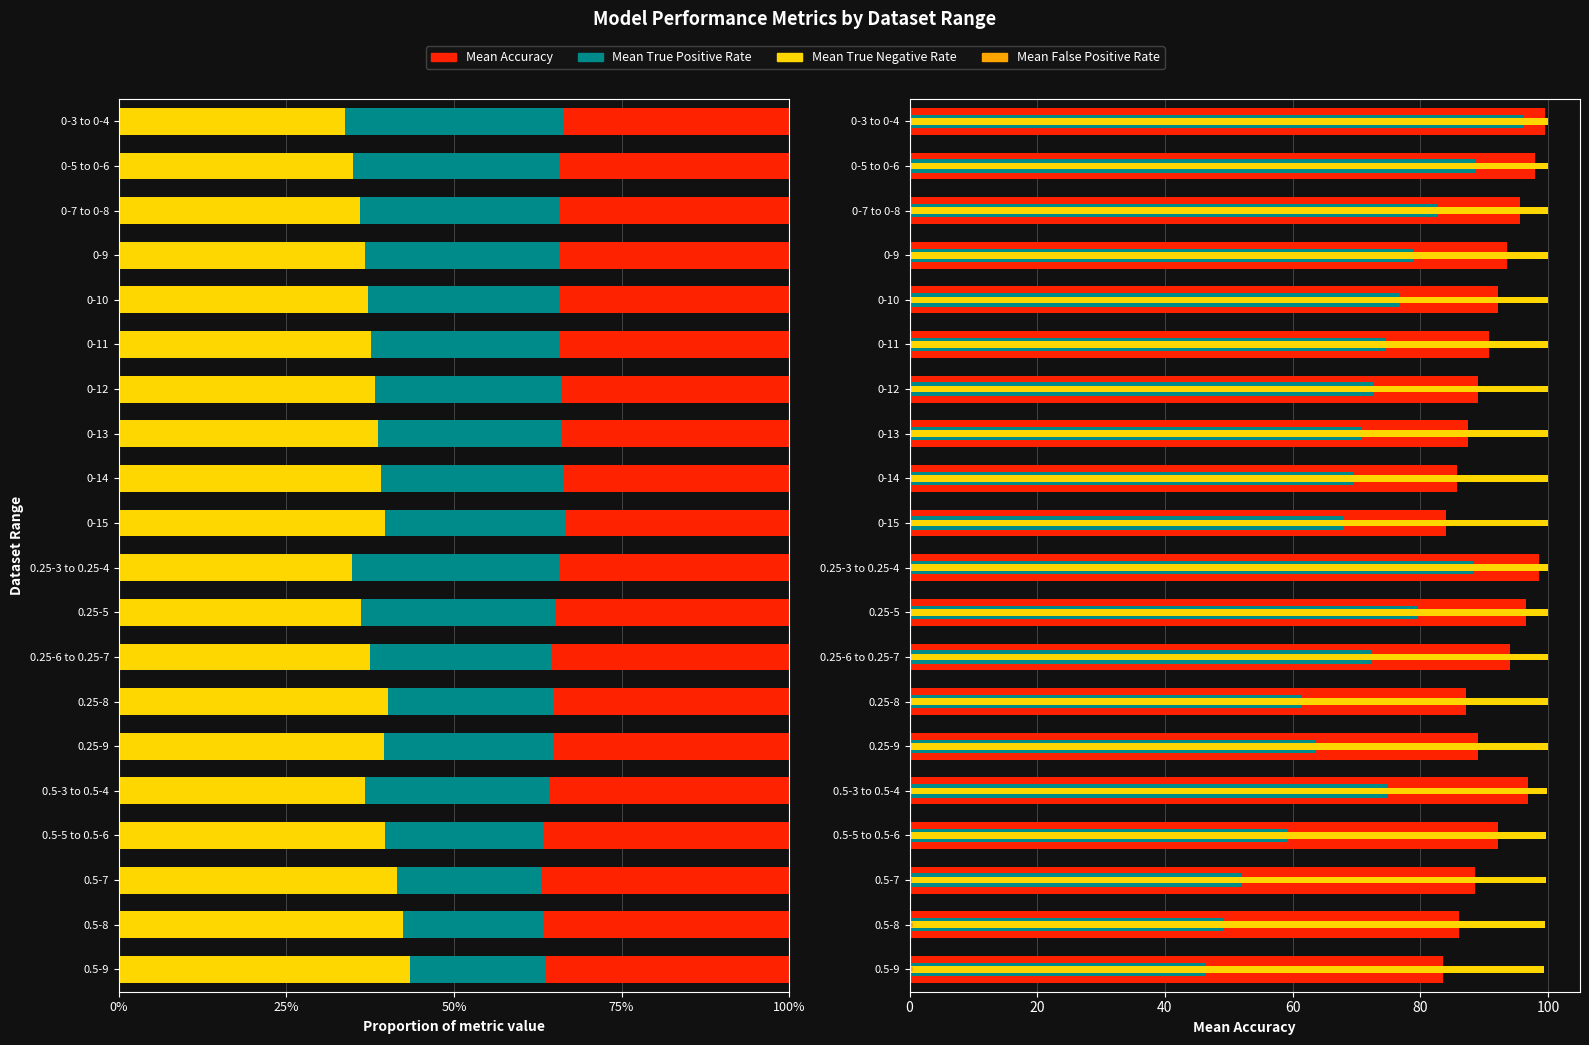

Count the number of categories in the chart.

20